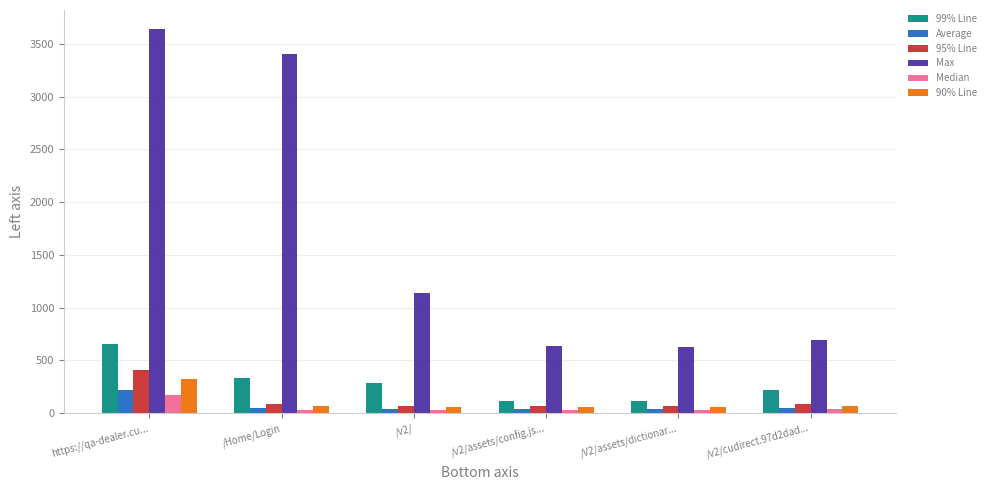

Which series has the widest spread of values?

Max